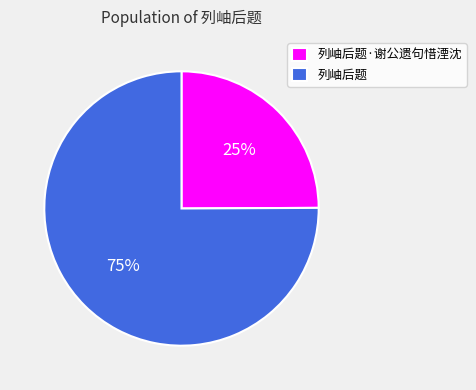

How many segments does this pie chart have?

2